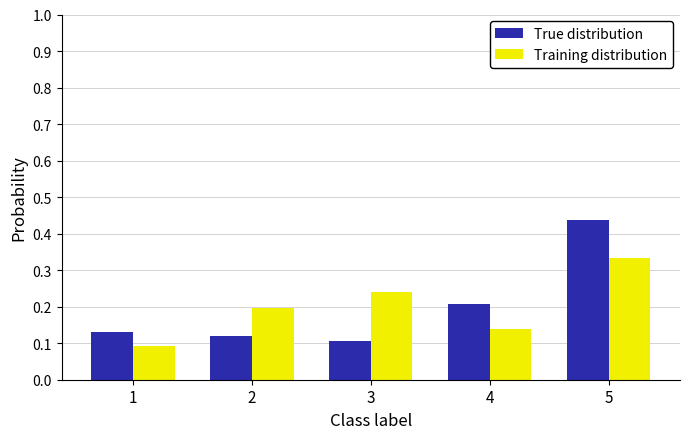

At which category is the sum across all series the highest?

5